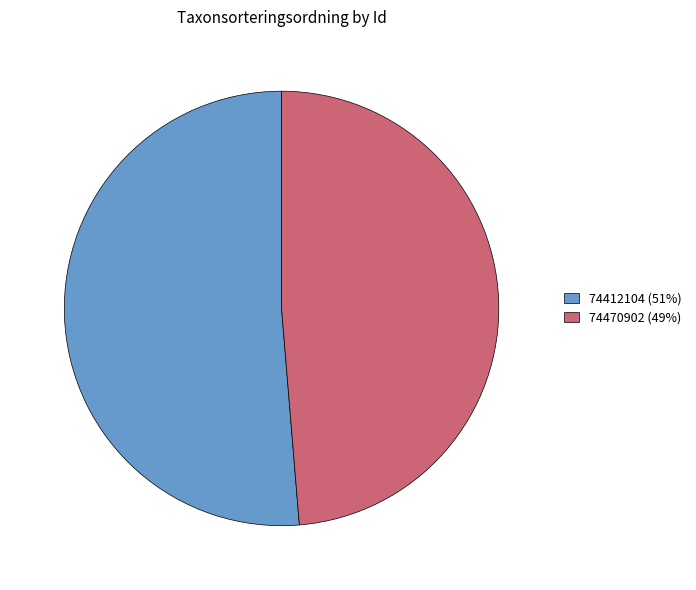

How many segments does this pie chart have?

2